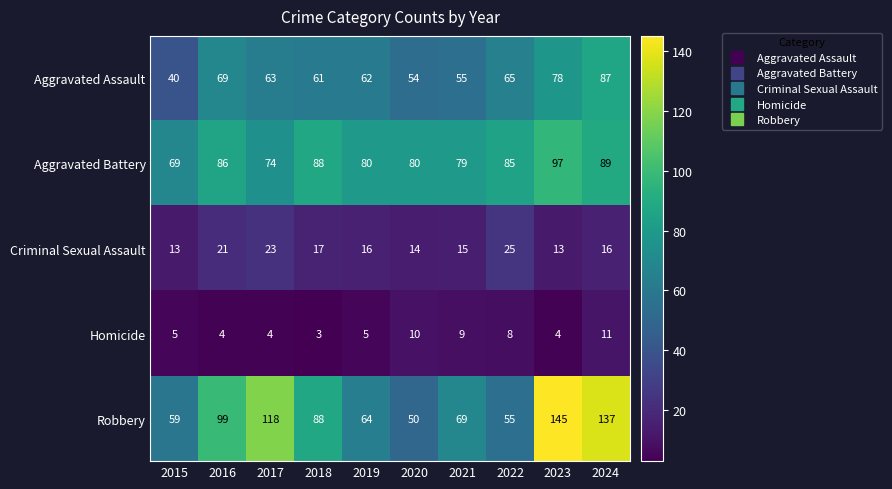

Which category has the highest value across all series?

2023